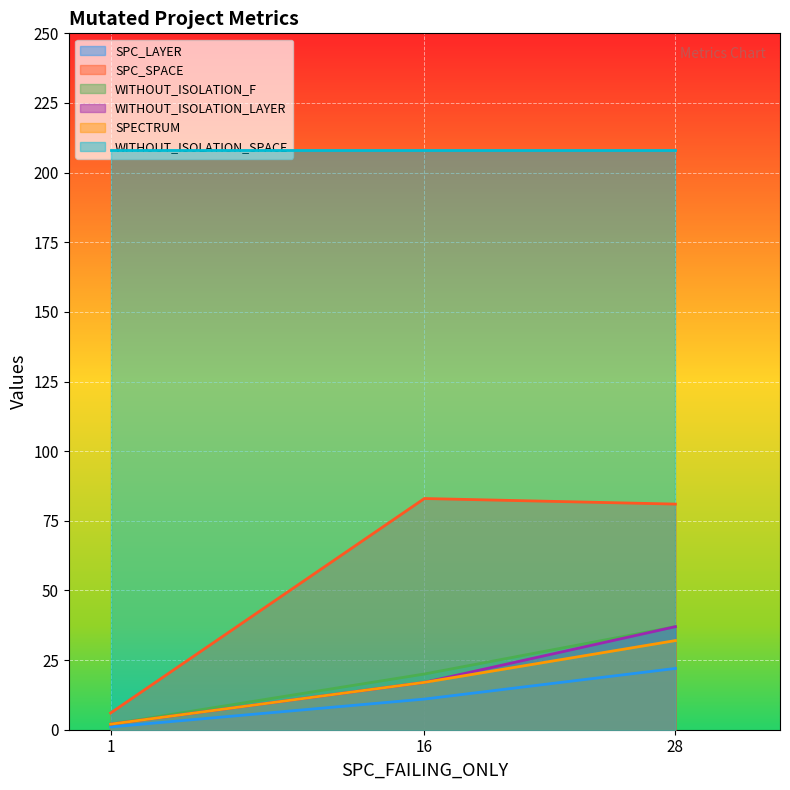

Rank the categories by SPC_LAYER value from highest to lowest.

28, 16, 1